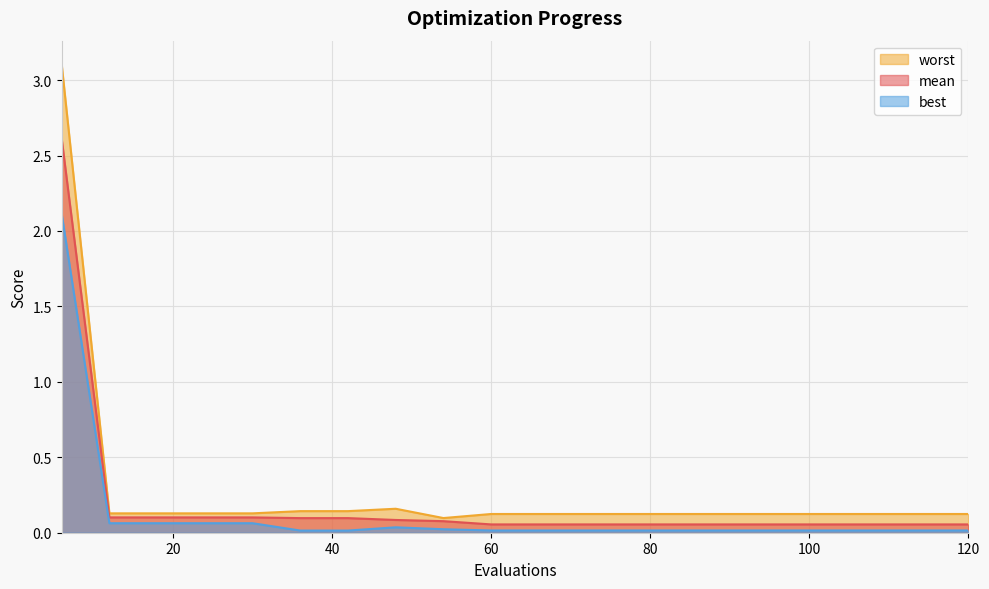

How many lines are shown in the chart?

3